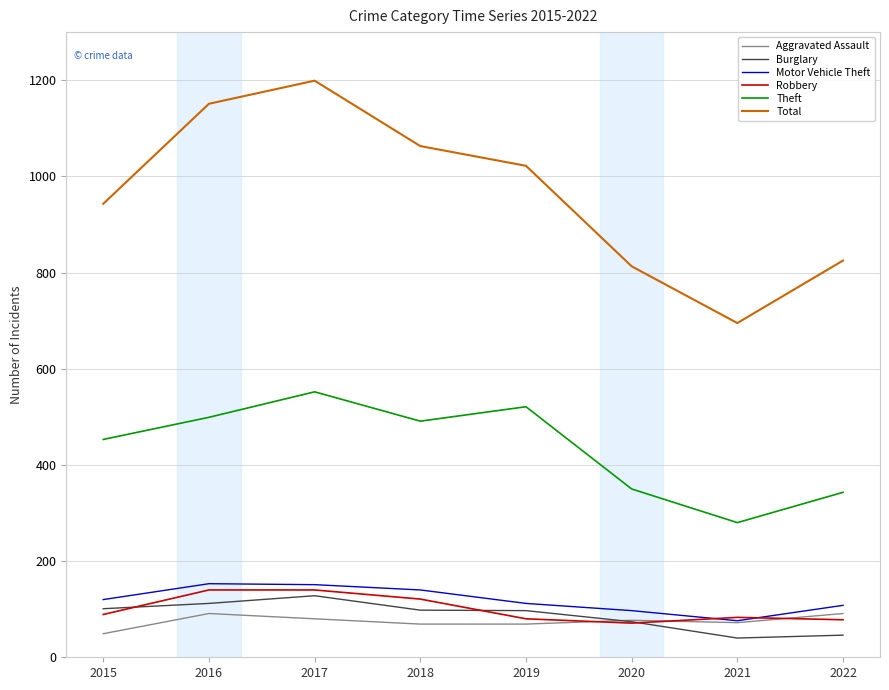

What is the difference between the highest and lowest values at 2021?

655